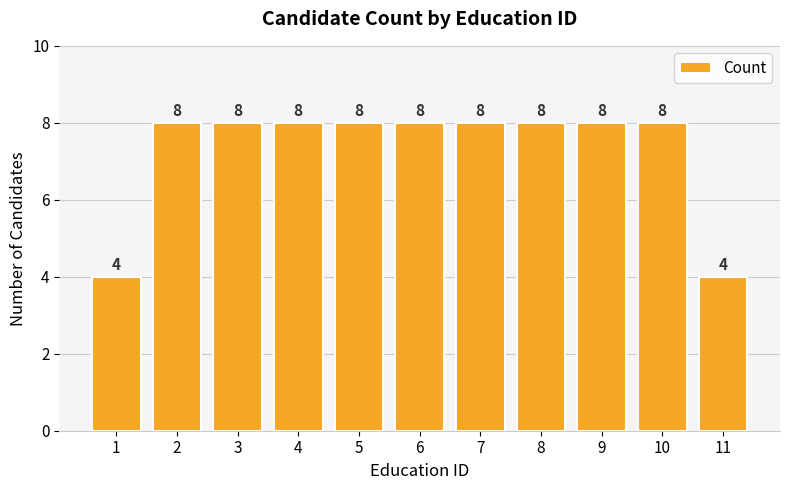

What is the change in value from 1 to 8?

+4